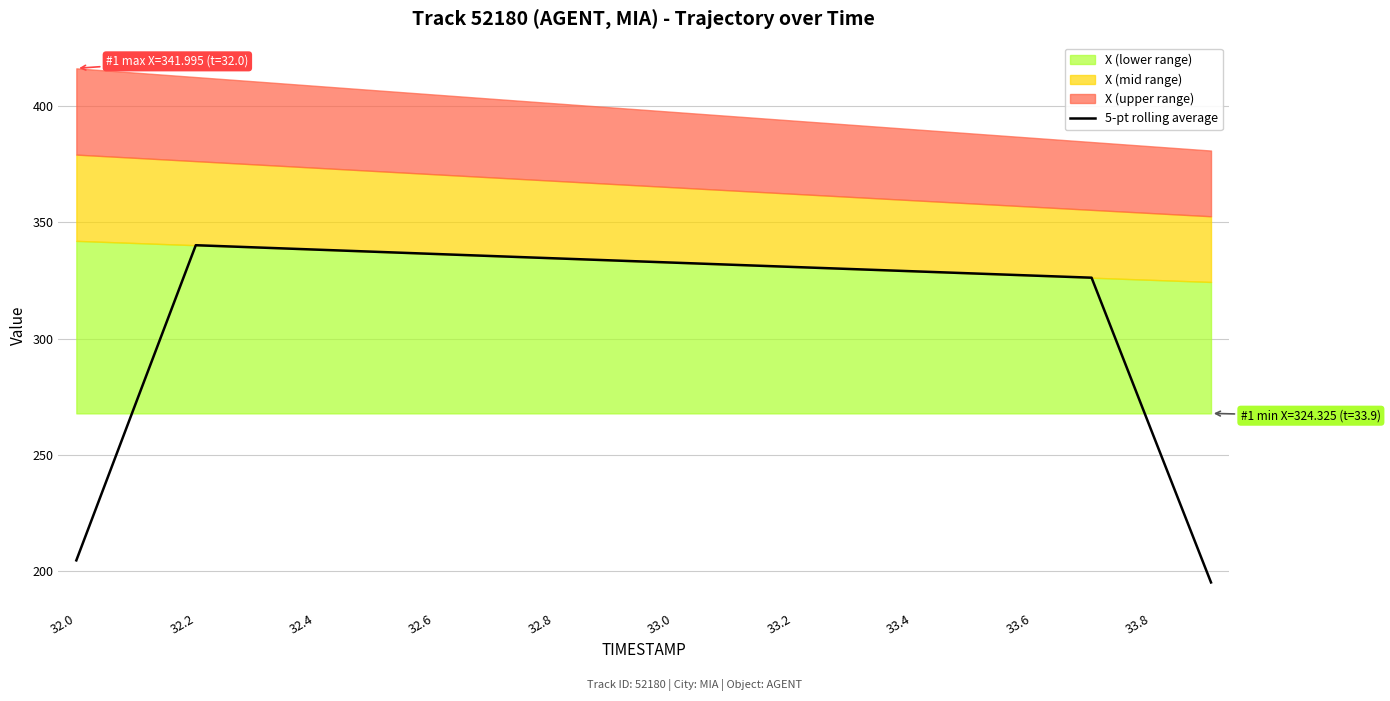

Where is the data nearest to the value 267?

32.2